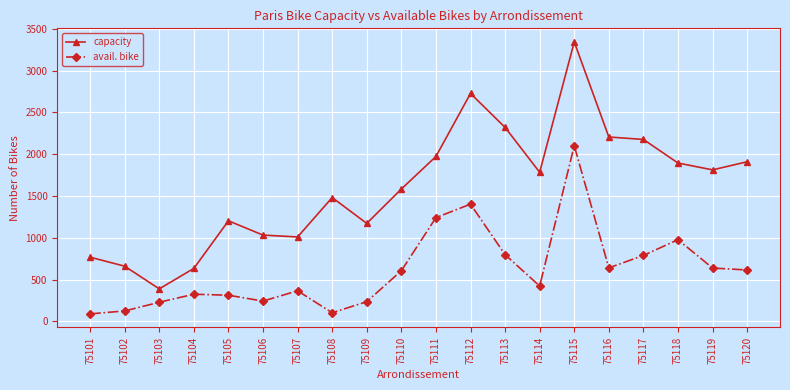

Does the chart display data point markers on the line(s)?

Yes